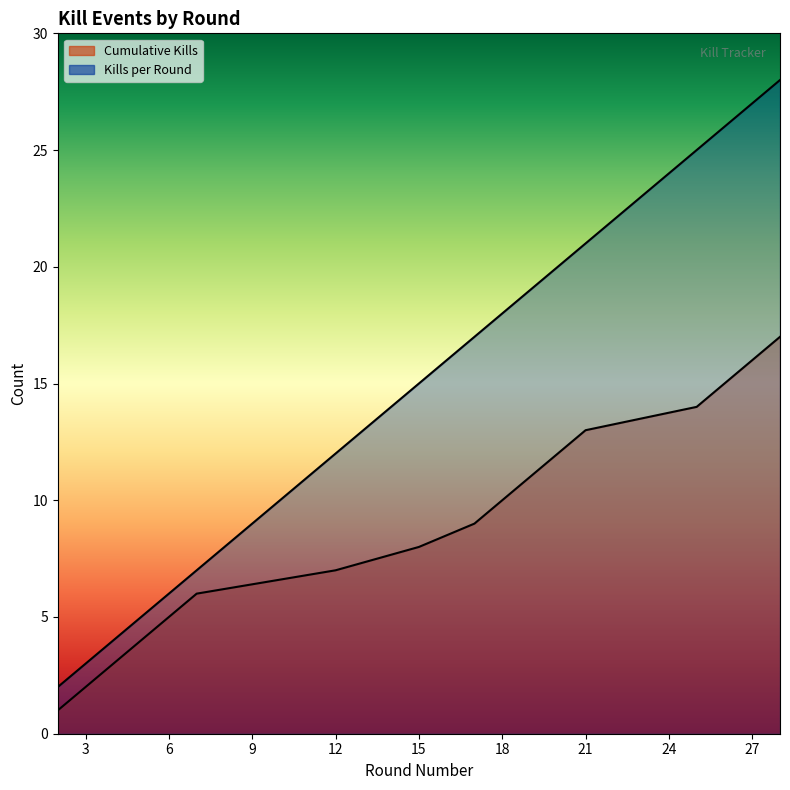

What are all the series names shown in the legend?

Kills per Round, Cumulative Kills